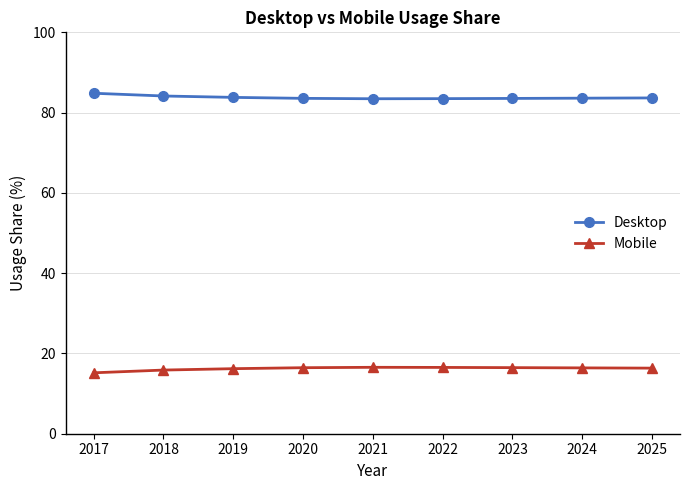

What value does the Desktop series have at 2019?

83.8